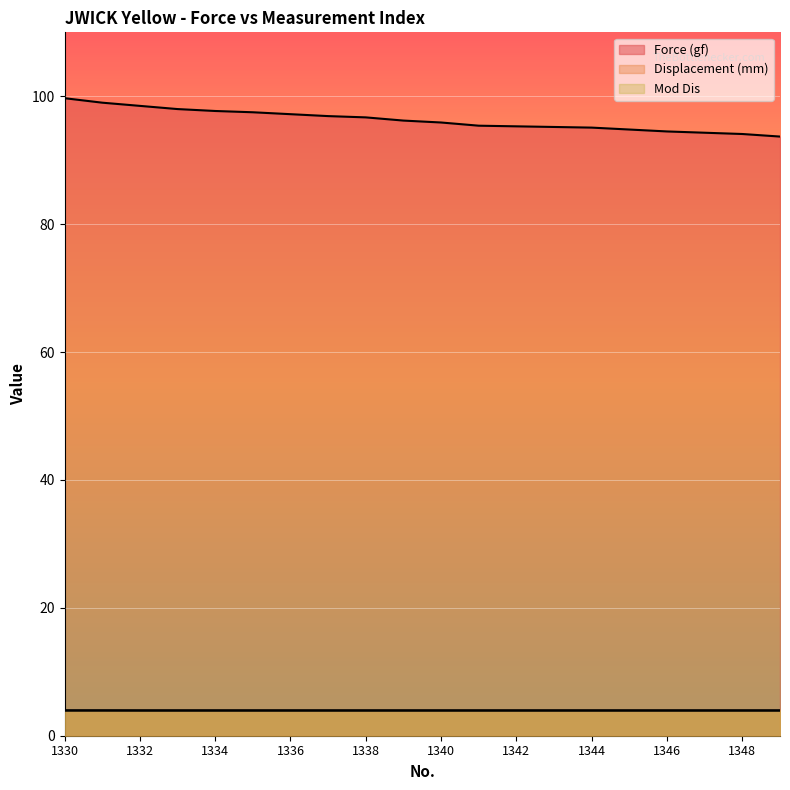

Is the value of Mod Dis at 1343 greater than the value of Displacement (mm) at 1332?

No